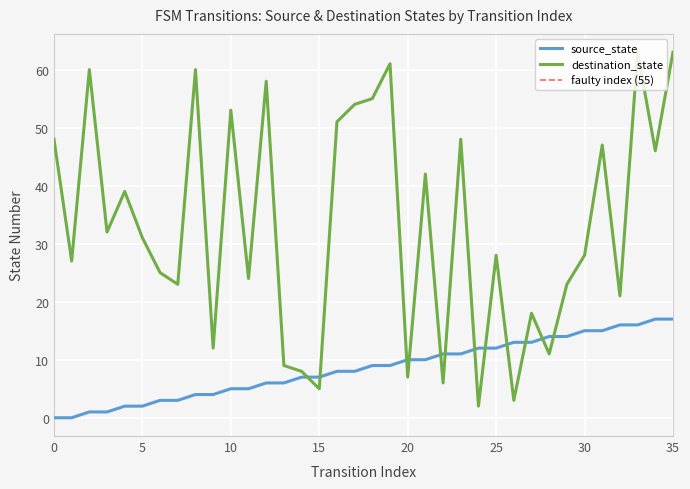

True or false: source_state has more than 2 points higher than both neighbors.

False